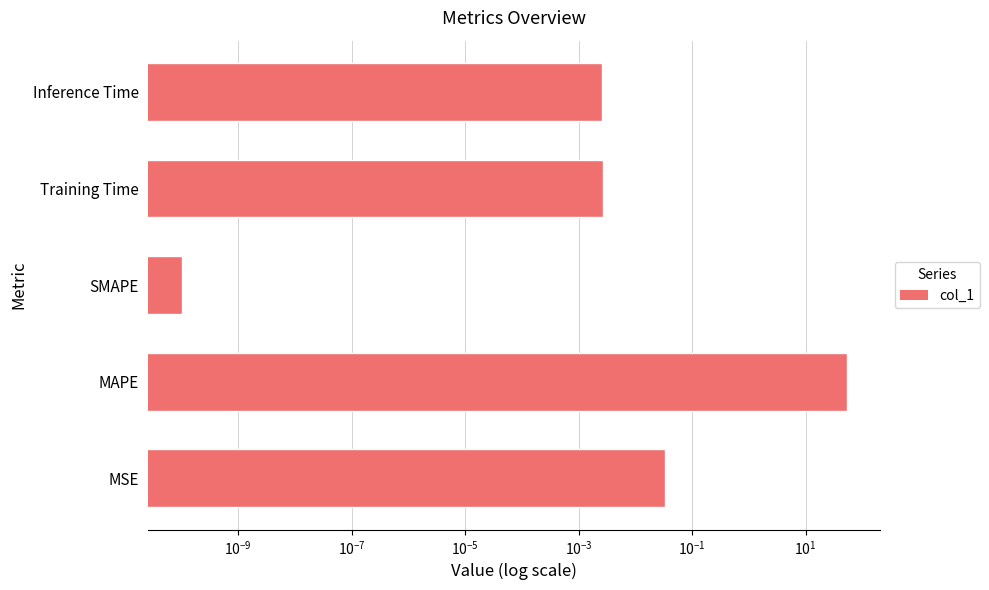

Count the number of categories in the chart.

5